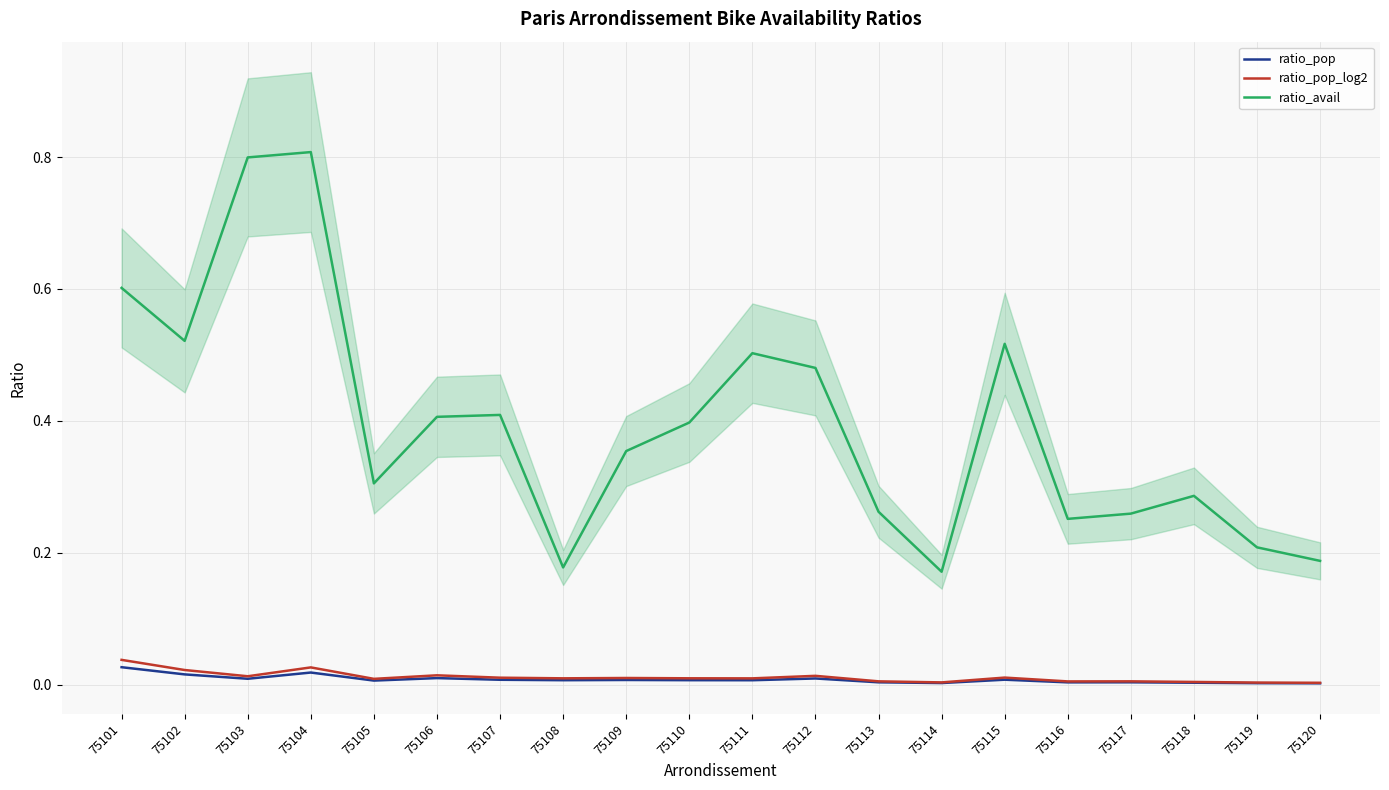

What is the difference between the ratio_avail values at 75104 and 75120?

0.6